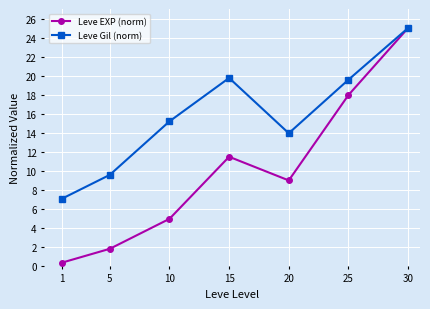

What is the value of the Leve Gil (norm) point at the 5th from the left?

13.9